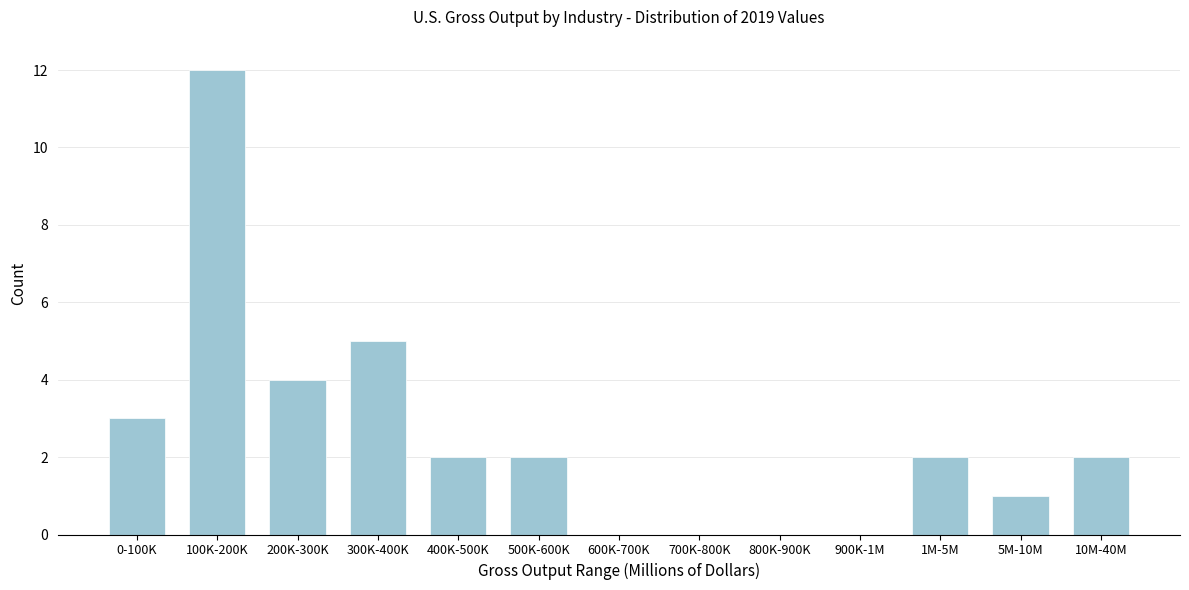

Reading left to right, transcribe all the data shown in this chart.

0-100K=3	100K-200K=12	200K-300K=4	300K-400K=5	400K-500K=2	500K-600K=2	600K-700K=0	700K-800K=0	800K-900K=0	900K-1M=0	1M-5M=2	5M-10M=1	10M-40M=2